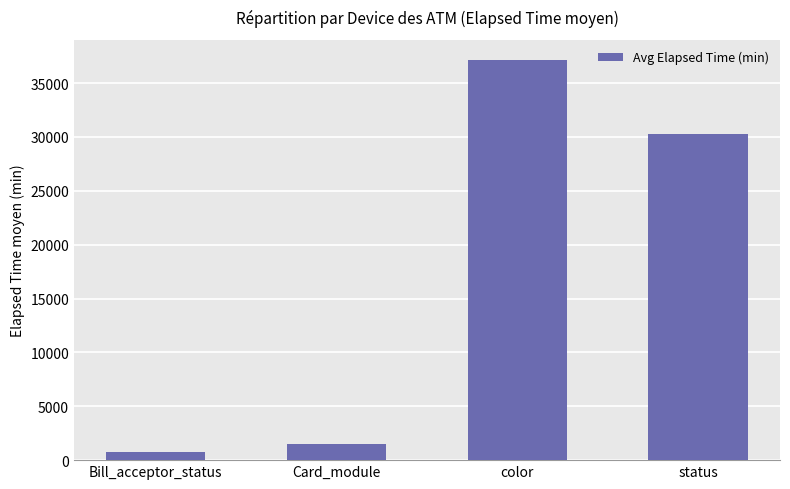

The chart shows a value of 30234.6 at status. True or false?

True